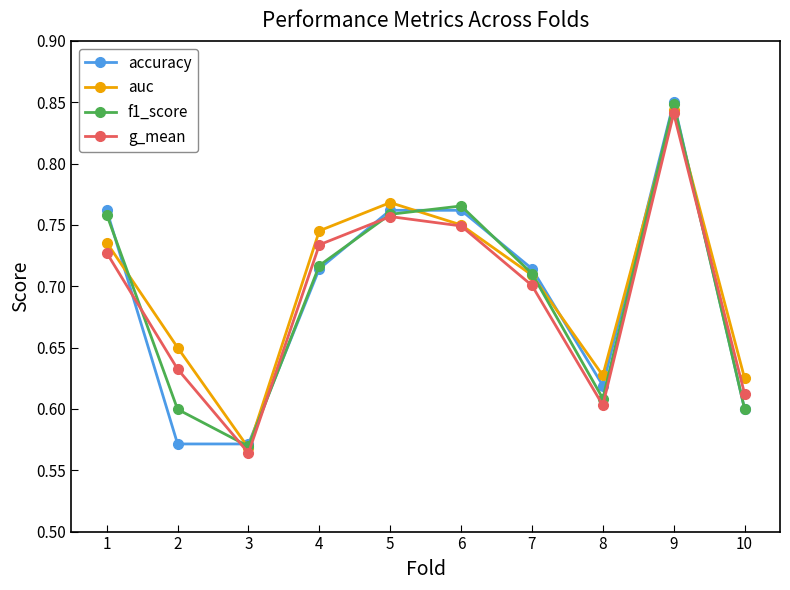

True or false: accuracy and g_mean intersect in this chart.

True